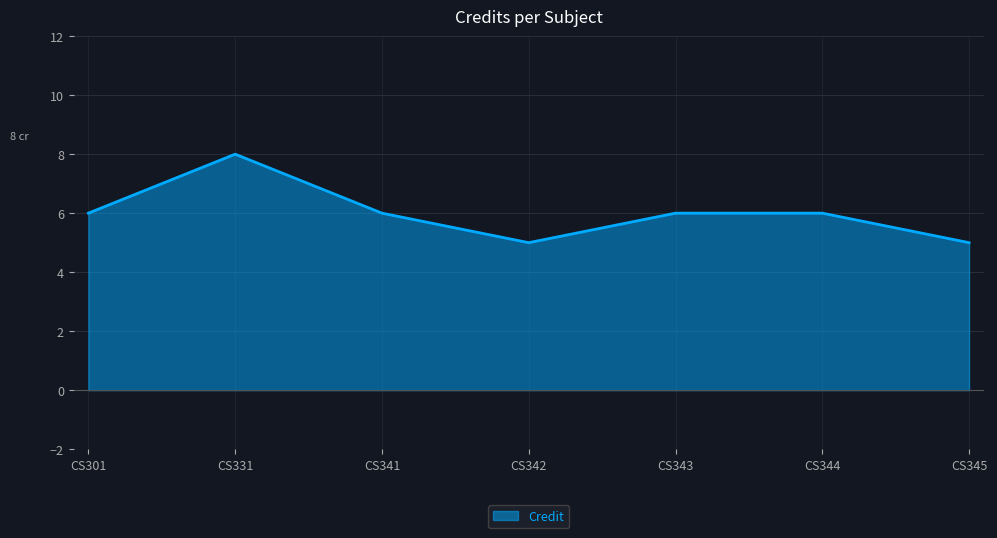

Is it true that the value at CS331 is 8?

True